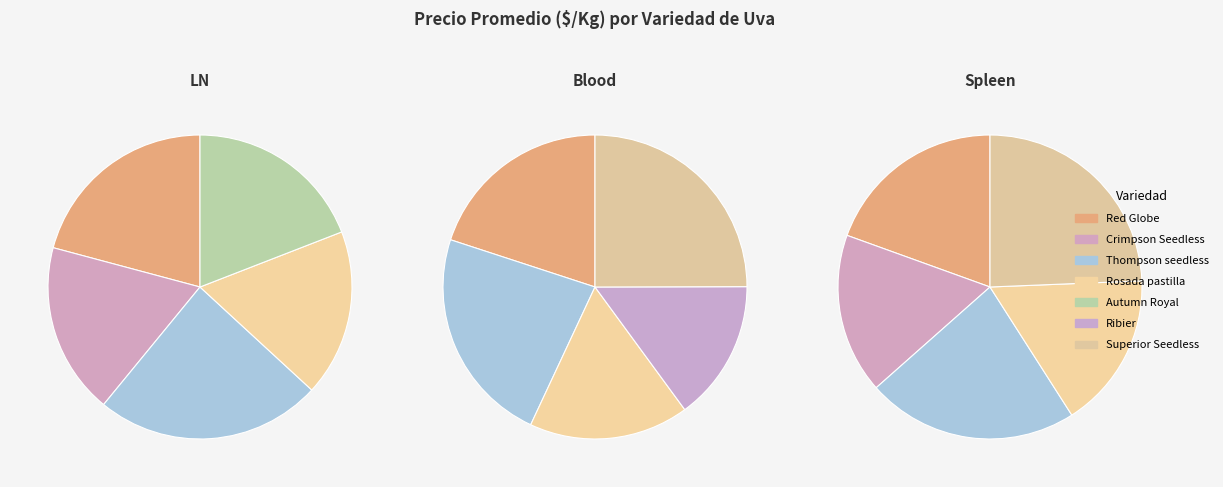

How many slices are in this pie chart?

7